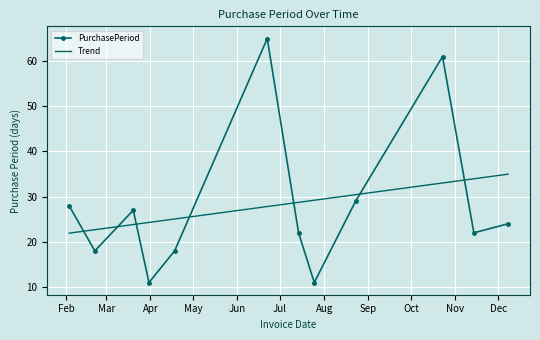

What is the difference between the maximum and minimum values in the Trend series?

13.1